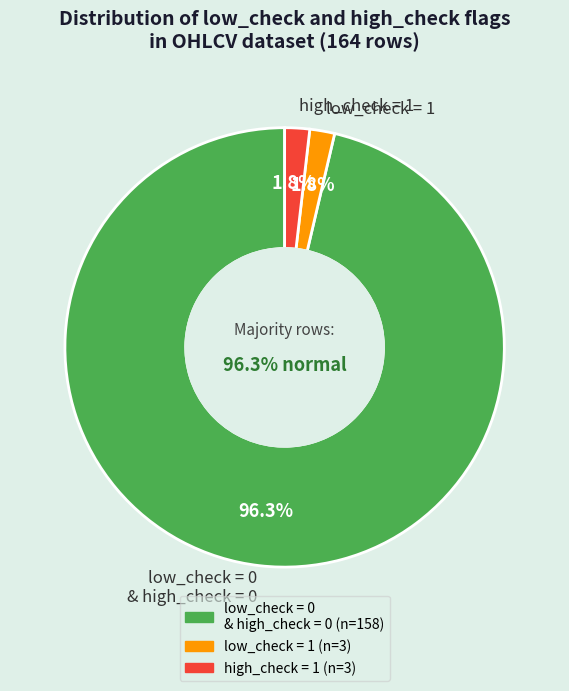

To the nearest percent, what is the difference between the largest and smallest slice percentages?

95%